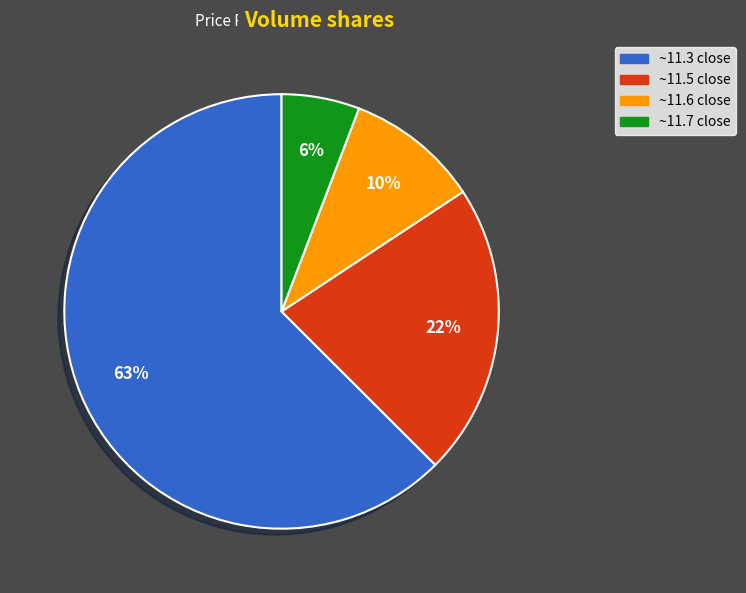

Is there any slice that represents more than half of the pie?

Yes